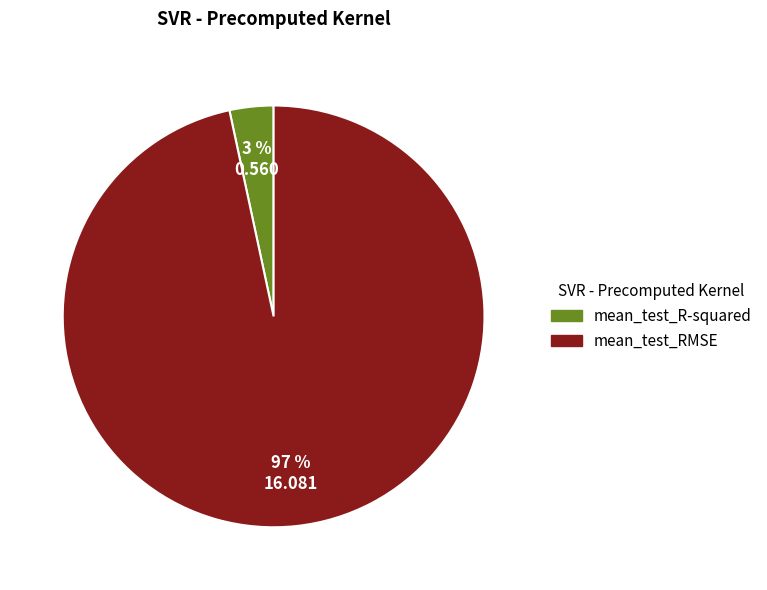

Rank the categories by value from highest to lowest.

mean_test_RMSE, mean_test_R-squared